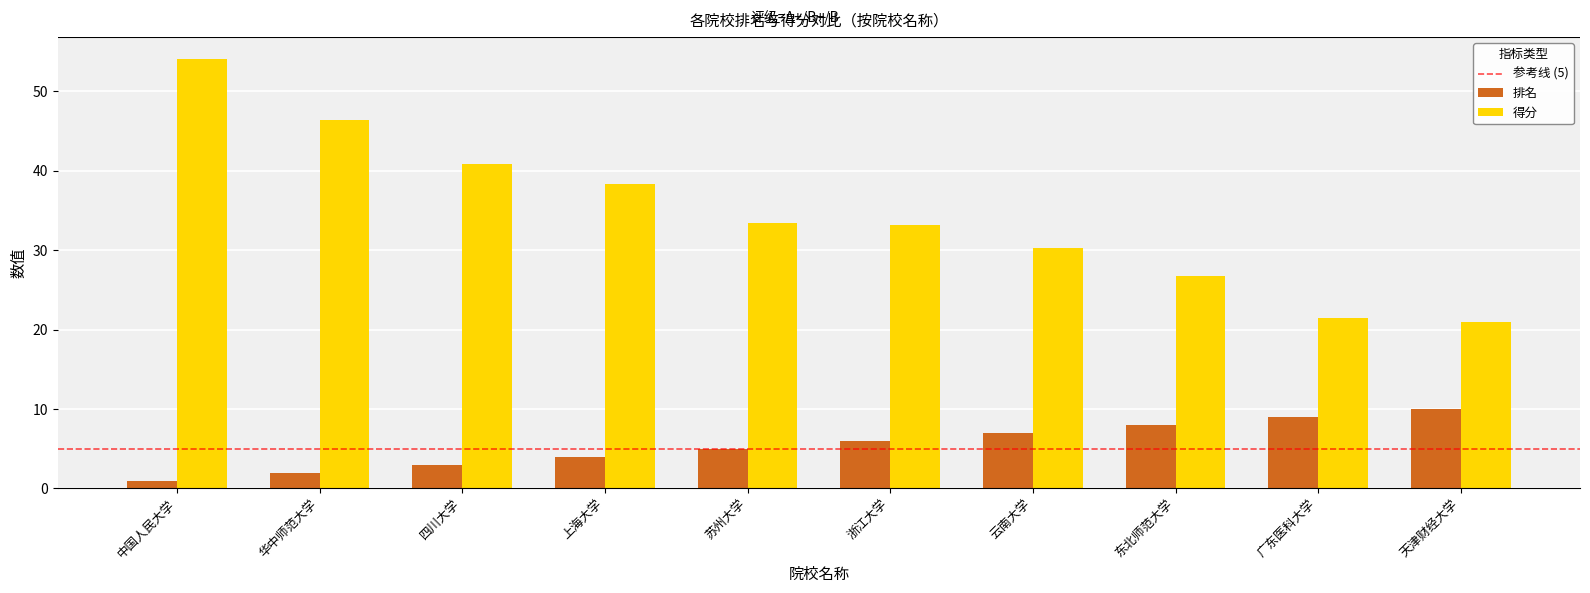

At which label is 排名 closest to 5?

苏州大学